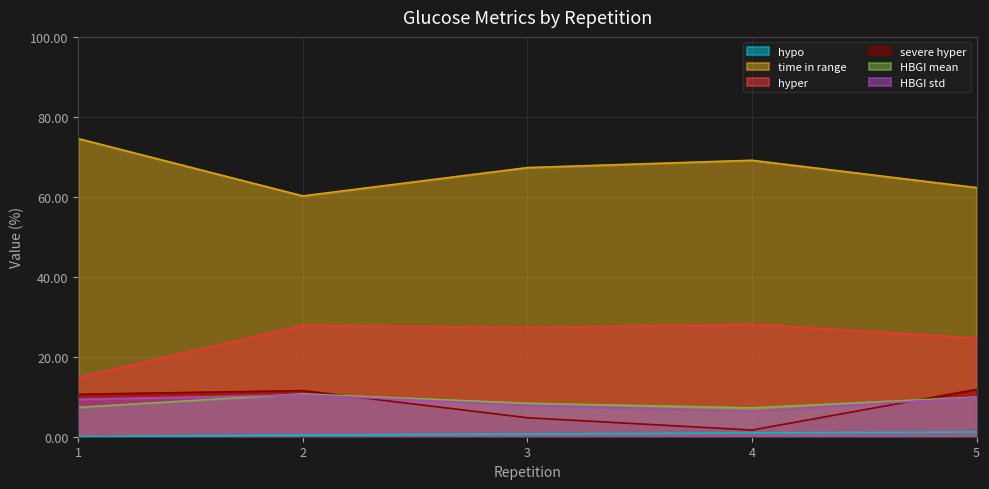

At which category is the sum across all series the highest?

2